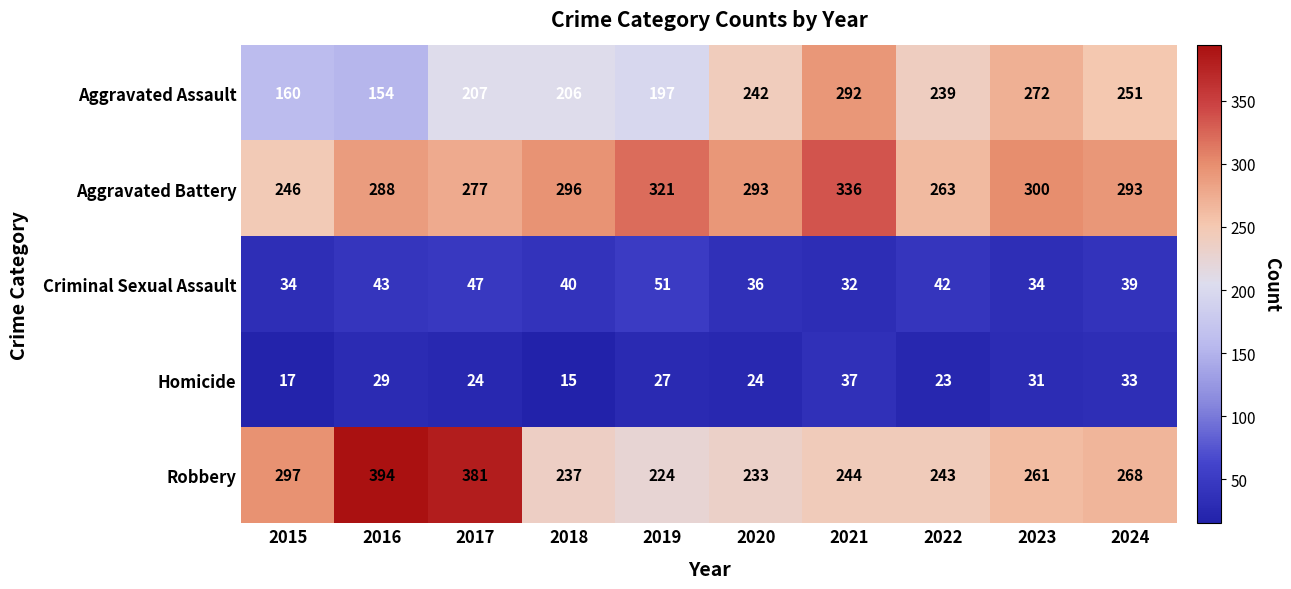

What is the difference between the maximum and second lowest values in the Criminal Sexual Assault series?

17